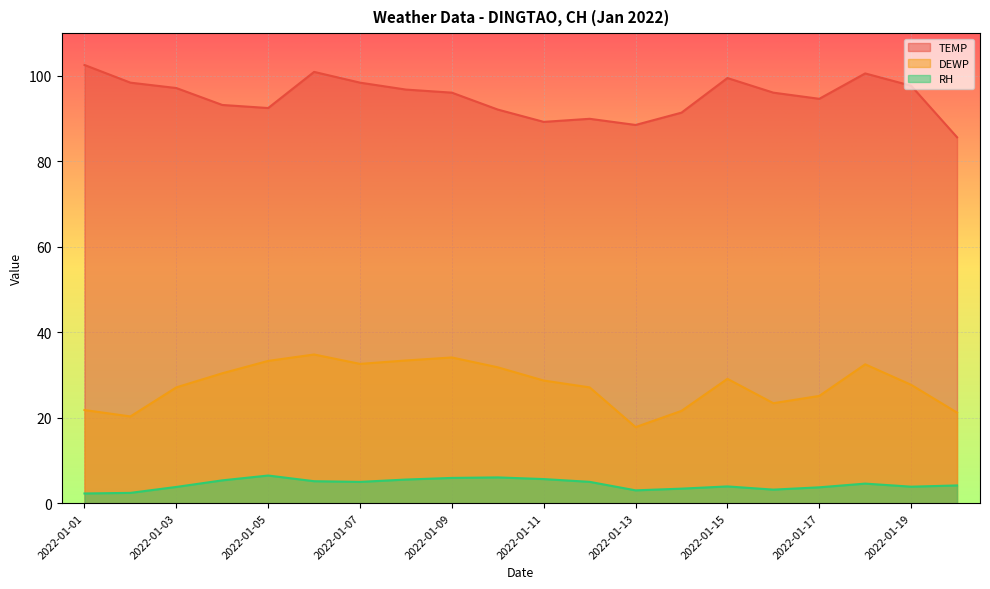

Which has a higher value, 2022-01-06 or 2022-01-19?

2022-01-06